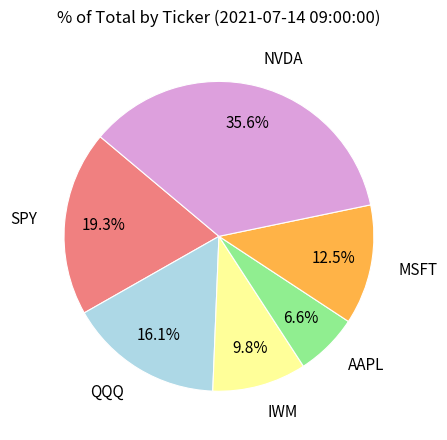

Does NVDA account for over 50% of the chart?

No